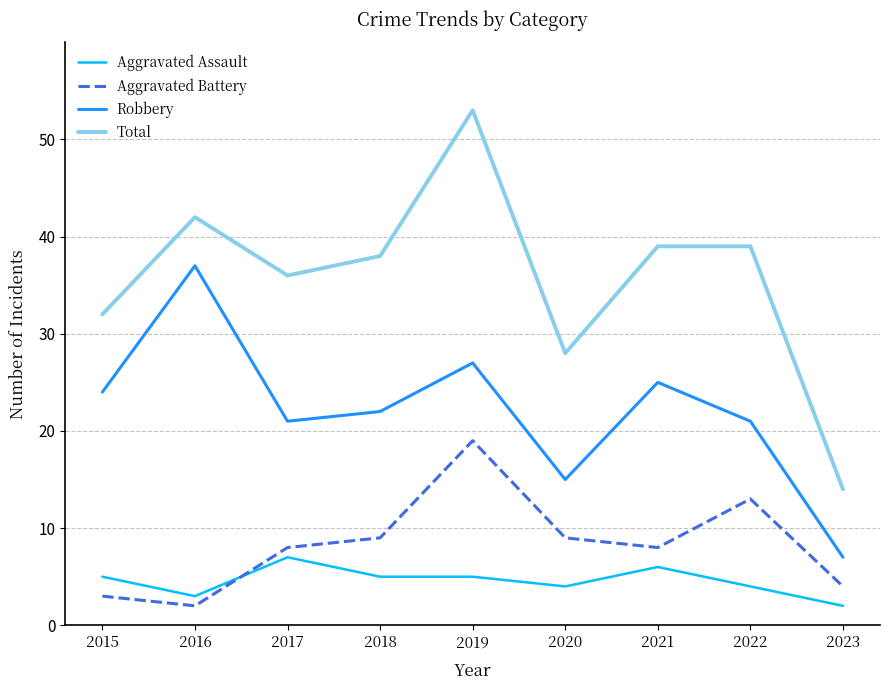

At which category is the sum across all series the highest?

2019